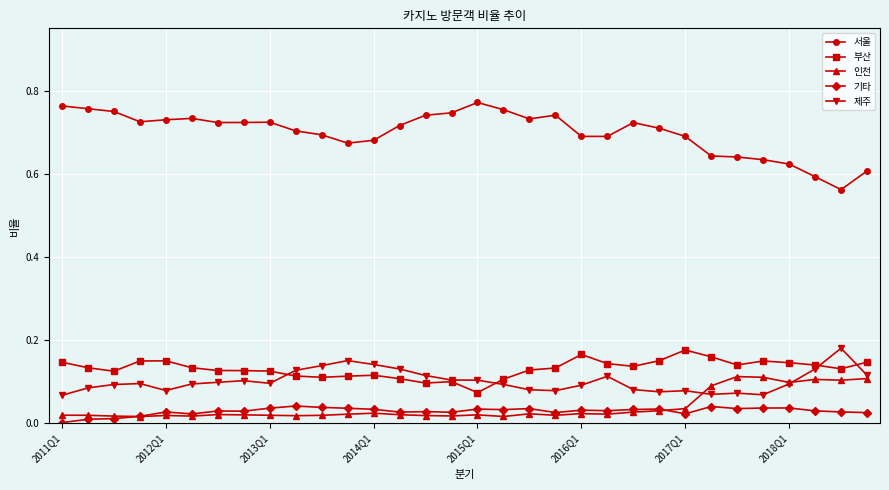

Which series has the largest total across all categories?

서울